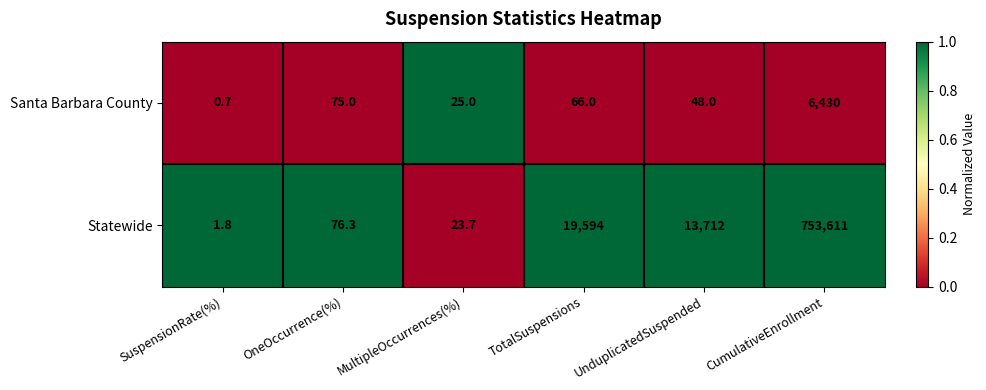

Where does the Statewide series first go above 13712?

TotalSuspensions